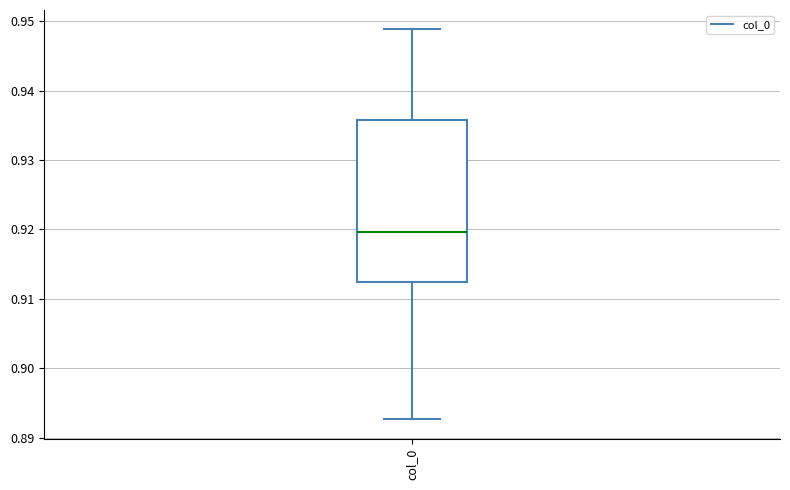

Where does the lower whisker of the box for col_0 end on the y-axis? The values are not printed on the chart, so give them approximately, as read against the axis.

0.893